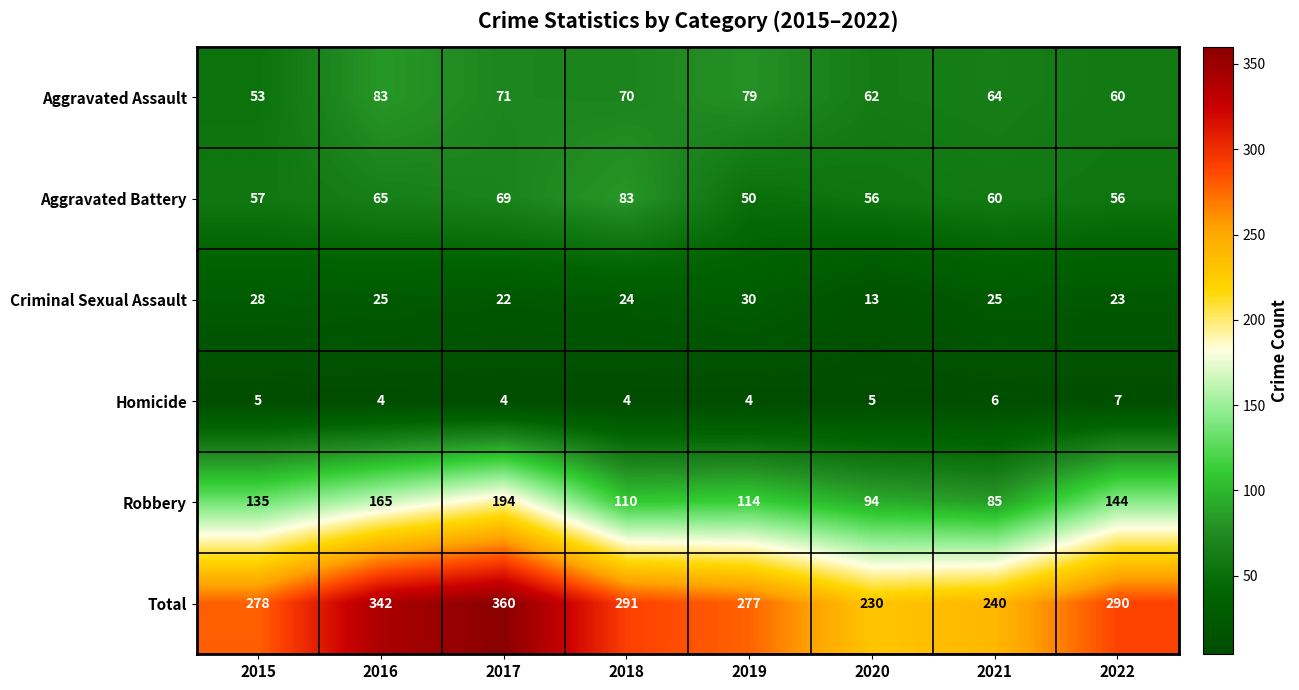

At 2020, list the series in order from largest to smallest.

Total, Robbery, Aggravated Assault, Aggravated Battery, Criminal Sexual Assault, Homicide